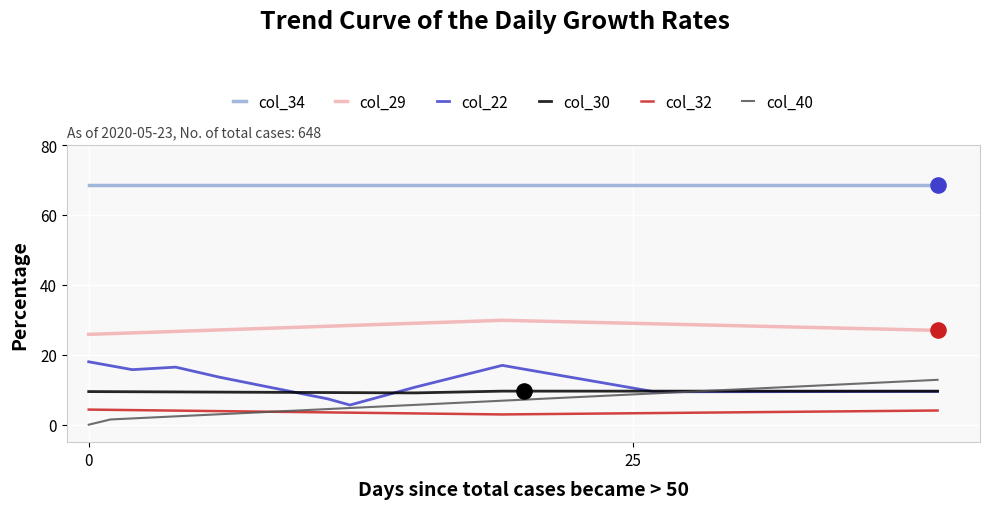

True or false: col_40 and col_34 intersect in this chart.

False